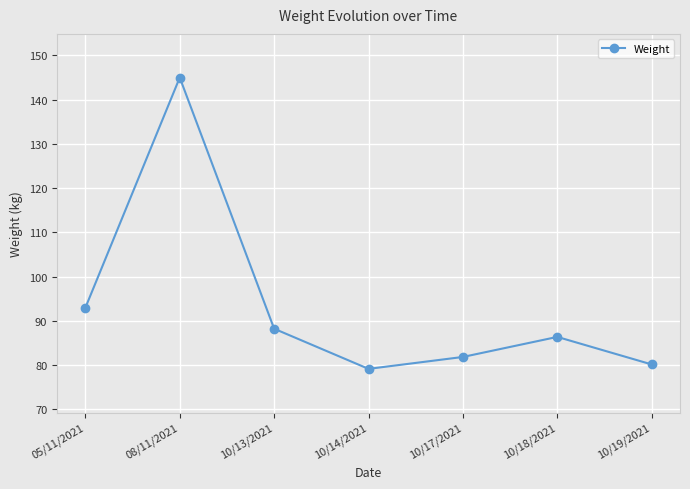

Count the number of values greater than 86.

4